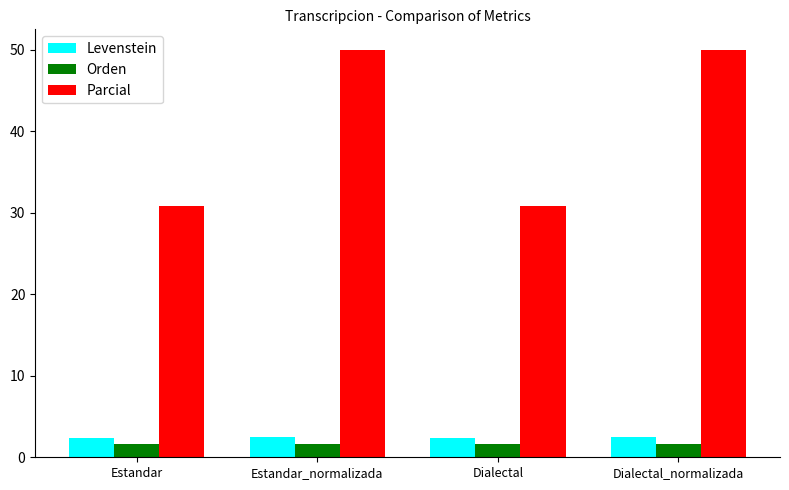

What value does the Parcial series have at Estandar_normalizada?

50.0